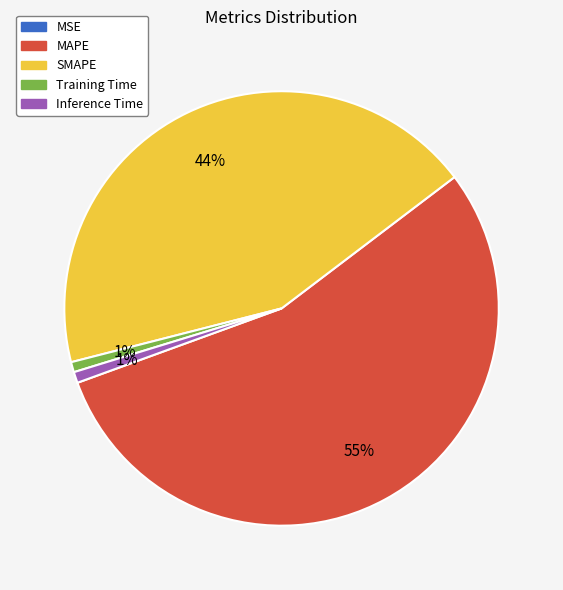

To the nearest percent, what is the average slice percentage?

20%